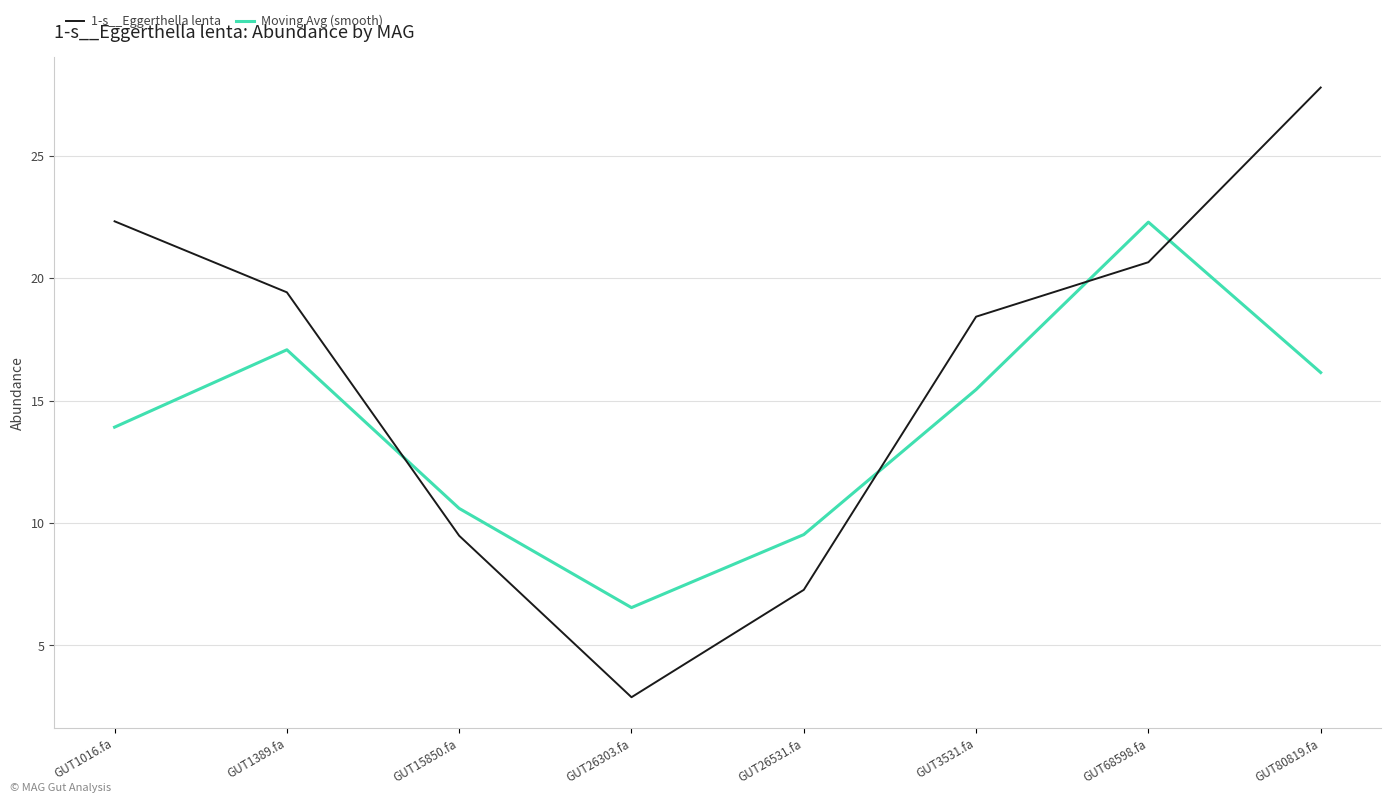

At which label does 1-s__Eggerthella lenta first exceed 19?

GUT1016.fa